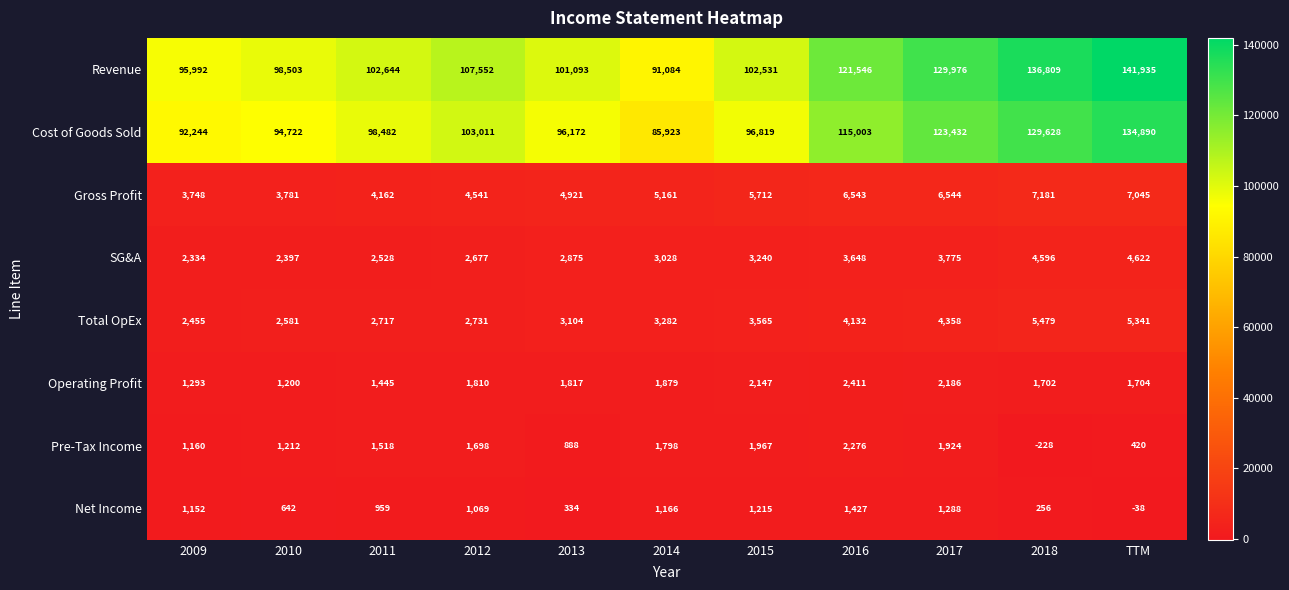

At which category is the sum across all series the highest?

TTM